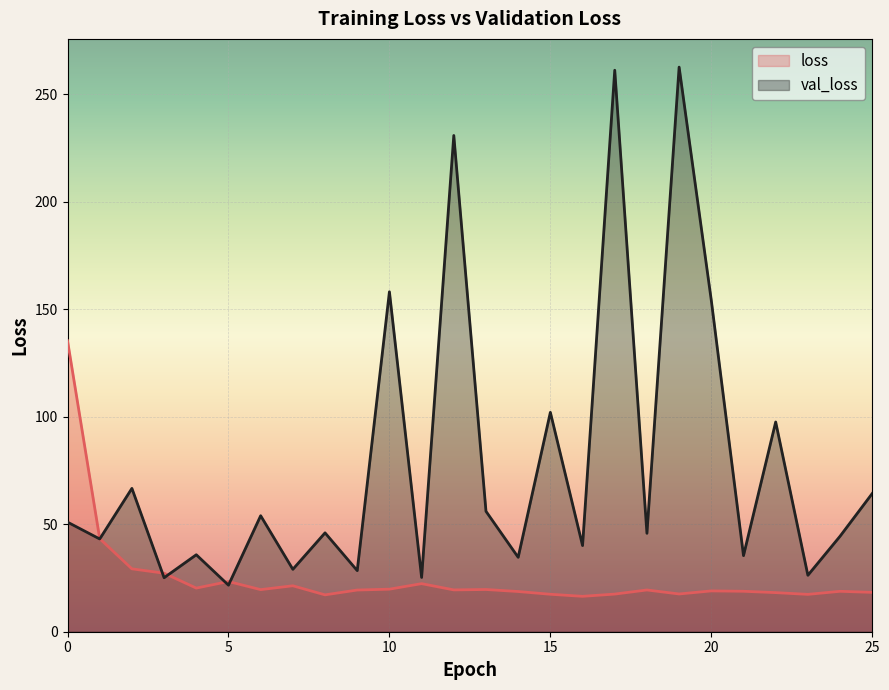

After their last crossing, which series has the higher values: val_loss or loss?

val_loss